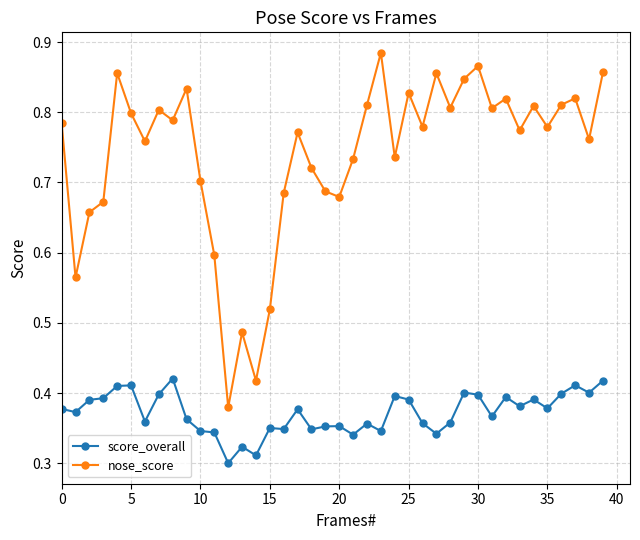

True or false: nose_score has more than 0 points higher than both neighbors.

True